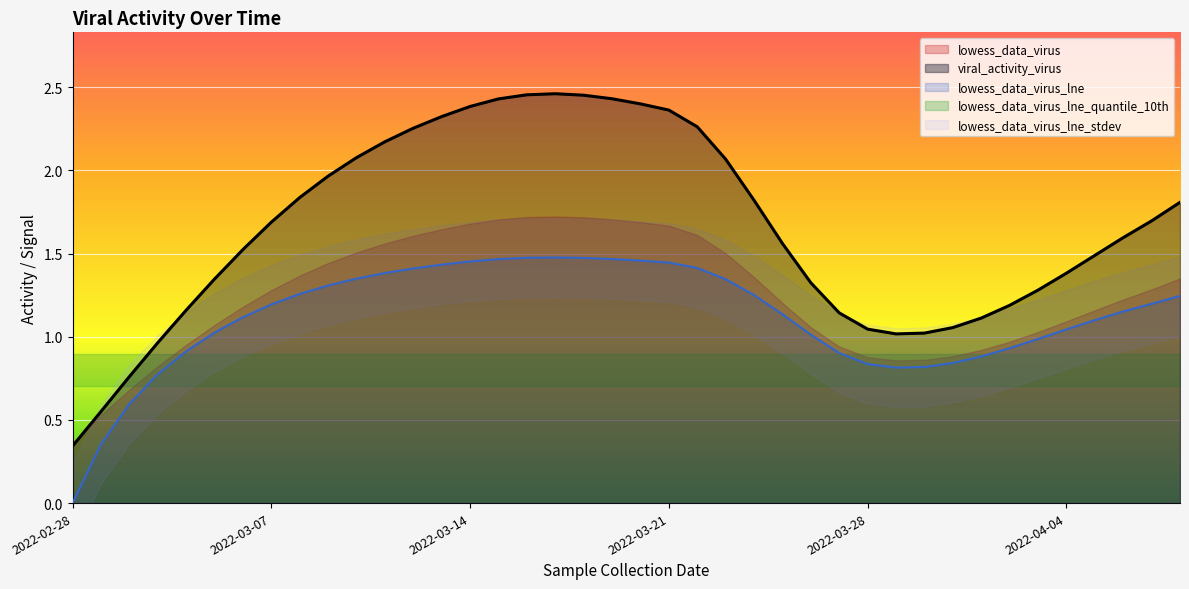

Reading left to right, extract all data points from this chart.

lowess_data_virus: 2022-02-28=0.4	2022-03-01=0.5	2022-03-02=0.7	2022-03-03=0.8	2022-03-04=1.0	2022-03-05=1.1	2022-03-06=1.2	2022-03-07=1.3	2022-03-08=1.4	2022-03-09=1.4	2022-03-10=1.5	2022-03-11=1.6	2022-03-12=1.6	2022-03-13=1.6	2022-03-14=1.7	2022-03-15=1.7	2022-03-16=1.7	2022-03-17=1.7	2022-03-18=1.7	2022-03-19=1.7	2022-03-20=1.7	2022-03-21=1.7	2022-03-22=1.6	2022-03-23=1.5	2022-03-24=1.4	2022-03-25=1.2	2022-03-26=1.1	2022-03-27=0.9	2022-03-28=0.9	2022-03-29=0.9	2022-03-30=0.9	2022-03-31=0.9	2022-04-01=0.9	2022-04-02=1.0	2022-04-03=1.0	2022-04-04=1.1	2022-04-05=1.2	2022-04-06=1.2	2022-04-07=1.3	2022-04-08=1.4
viral_activity_virus: 2022-02-28=0.3	2022-03-01=0.6	2022-03-02=0.8	2022-03-03=1.0	2022-03-04=1.2	2022-03-05=1.3	2022-03-06=1.5	2022-03-07=1.7	2022-03-08=1.8	2022-03-09=2.0	2022-03-10=2.1	2022-03-11=2.2	2022-03-12=2.3	2022-03-13=2.3	2022-03-14=2.4	2022-03-15=2.4	2022-03-16=2.5	2022-03-17=2.5	2022-03-18=2.5	2022-03-19=2.4	2022-03-20=2.4	2022-03-21=2.4	2022-03-22=2.3	2022-03-23=2.1	2022-03-24=1.8	2022-03-25=1.6	2022-03-26=1.3	2022-03-27=1.1	2022-03-28=1.0	2022-03-29=1.0	2022-03-30=1.0	2022-03-31=1.1	2022-04-01=1.1	2022-04-02=1.2	2022-04-03=1.3	2022-04-04=1.4	2022-04-05=1.5	2022-04-06=1.6	2022-04-07=1.7	2022-04-08=1.8
lowess_data_virus_lne: 2022-02-28=0.0	2022-03-01=0.4	2022-03-02=0.6	2022-03-03=0.8	2022-03-04=0.9	2022-03-05=1.0	2022-03-06=1.1	2022-03-07=1.2	2022-03-08=1.3	2022-03-09=1.3	2022-03-10=1.3	2022-03-11=1.4	2022-03-12=1.4	2022-03-13=1.4	2022-03-14=1.5	2022-03-15=1.5	2022-03-16=1.5	2022-03-17=1.5	2022-03-18=1.5	2022-03-19=1.5	2022-03-20=1.5	2022-03-21=1.4	2022-03-22=1.4	2022-03-23=1.3	2022-03-24=1.3	2022-03-25=1.1	2022-03-26=1.0	2022-03-27=0.9	2022-03-28=0.8	2022-03-29=0.8	2022-03-30=0.8	2022-03-31=0.8	2022-04-01=0.9	2022-04-02=0.9	2022-04-03=1.0	2022-04-04=1.0	2022-04-05=1.1	2022-04-06=1.2	2022-04-07=1.2	2022-04-08=1.2